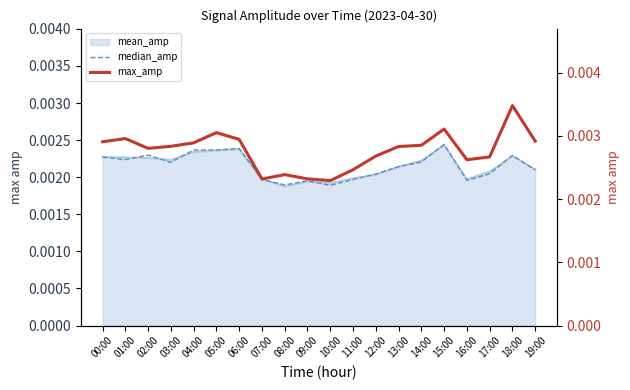

Which category has the highest value in the max_amp series?

18:00